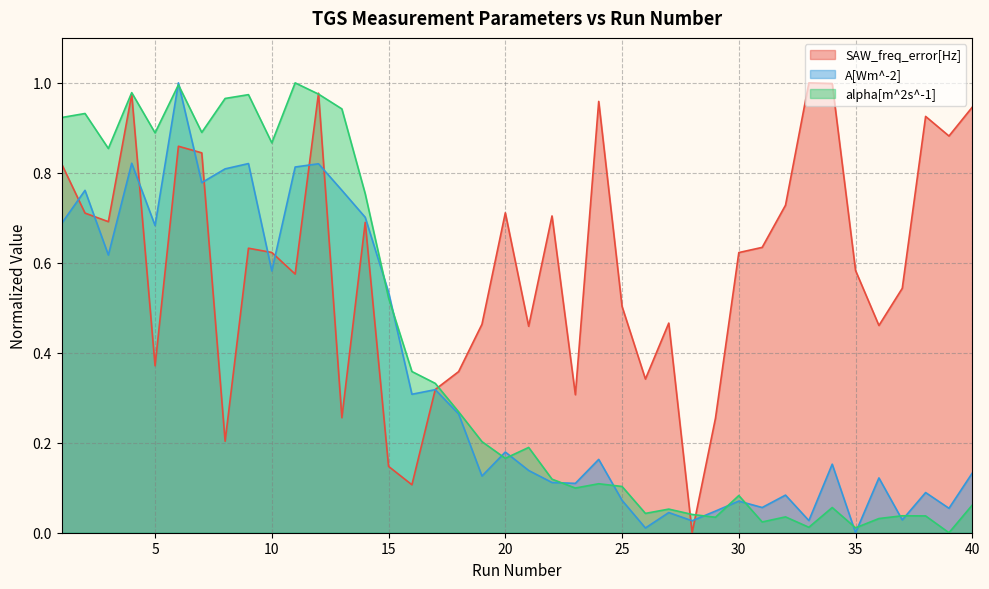

How many intersections are there between SAW_freq_error[Hz] and A[Wm^-2]?

12